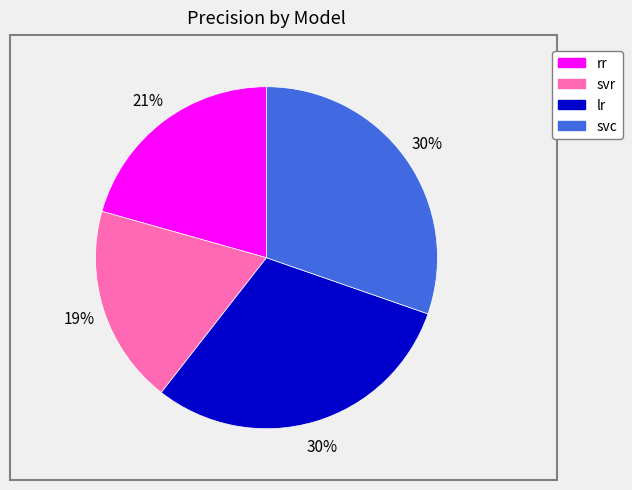

Which slice is the smallest?

svr